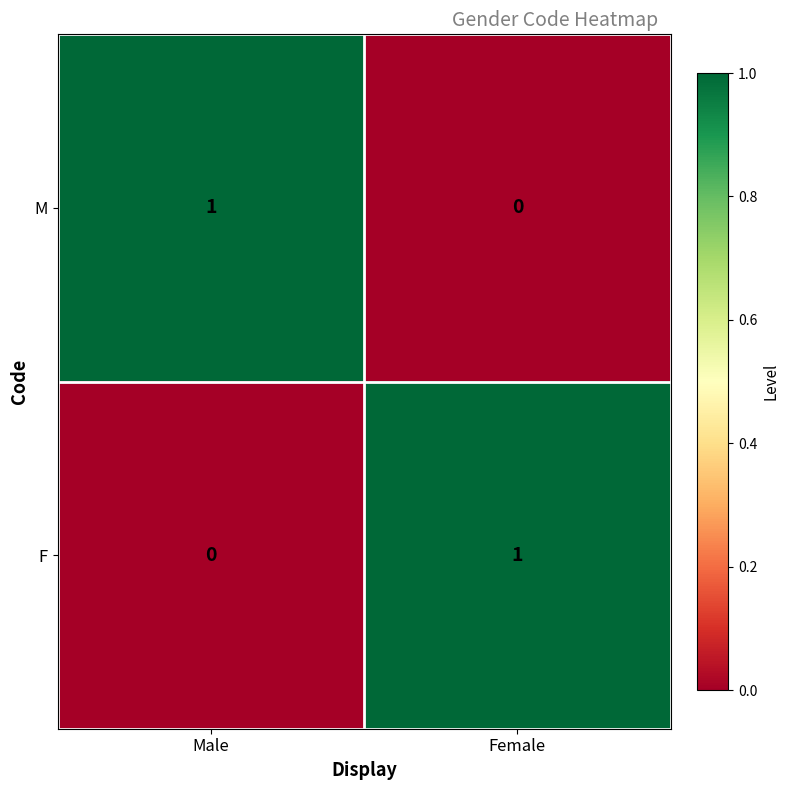

Is the value of F at Female greater than the value of M at Female?

Yes